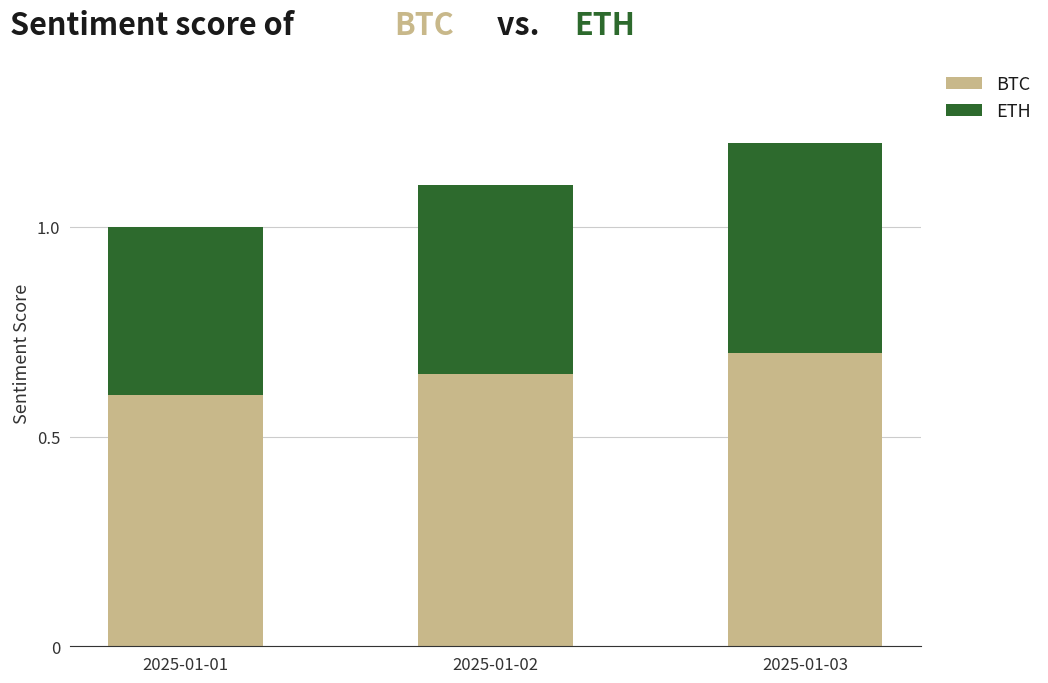

Rank the categories by BTC value from highest to lowest.

2025-01-03, 2025-01-02, 2025-01-01